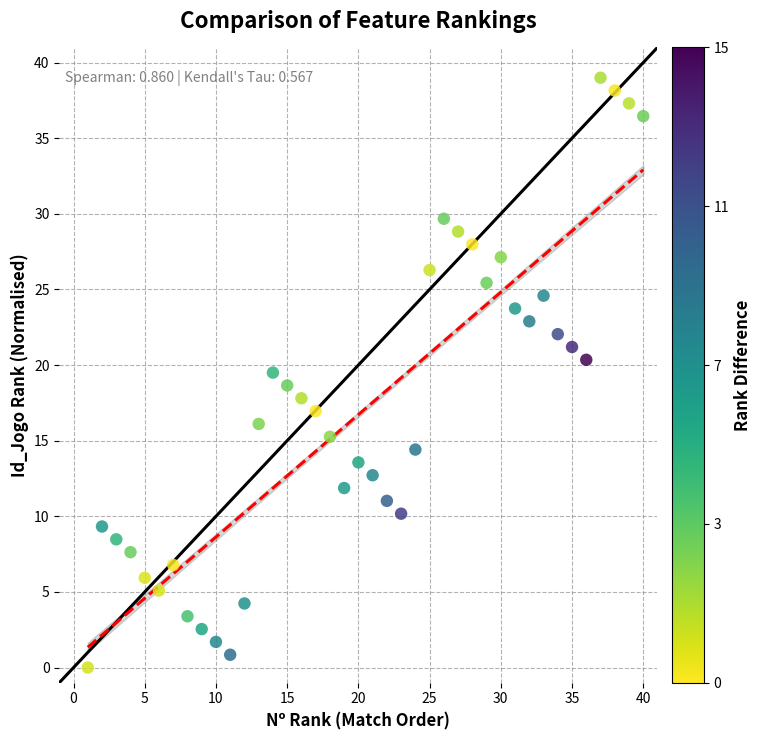

What is the range of X values (max minus min)?

39.0